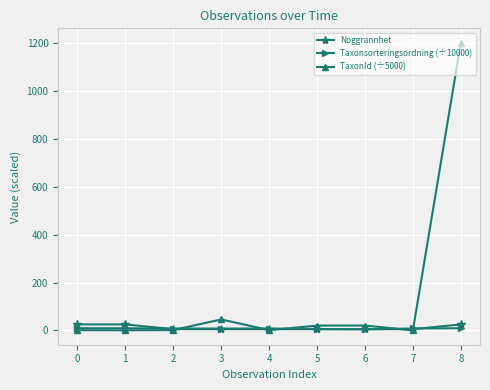

What is the difference between the Taxonsorteringsordning (÷10000) values at 8 and 3?

1.2